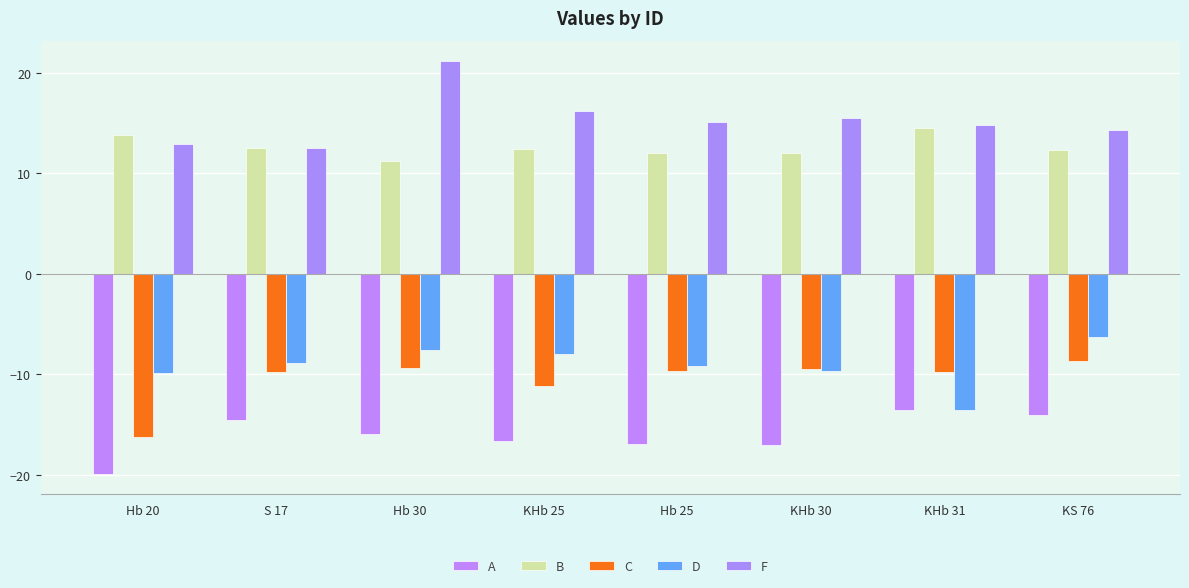

How many data points does each series have?

8